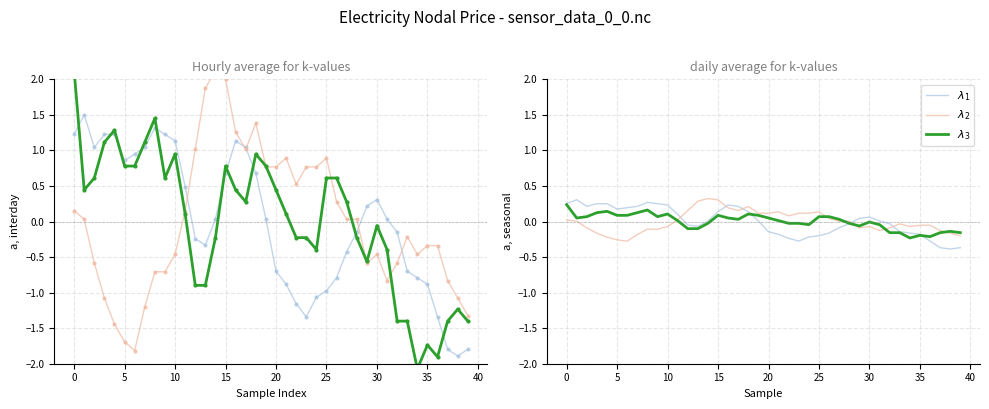

Which category has the highest value across all series?

14